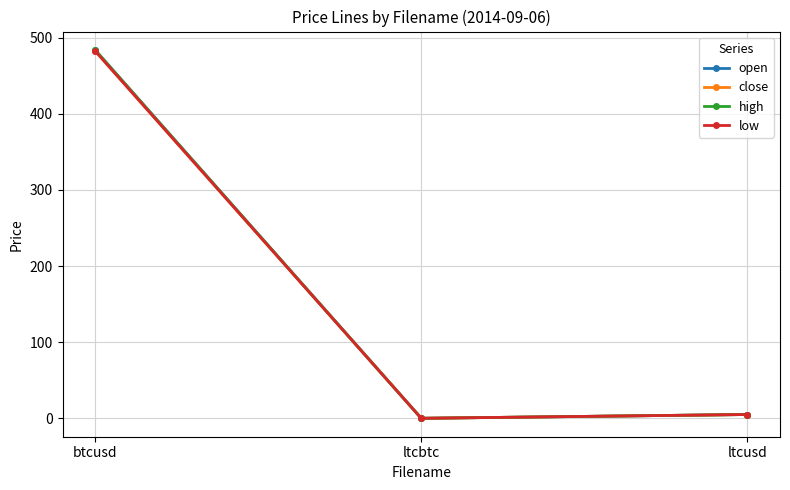

The high series shows 0.0 at ltcbtc. True or false?

True